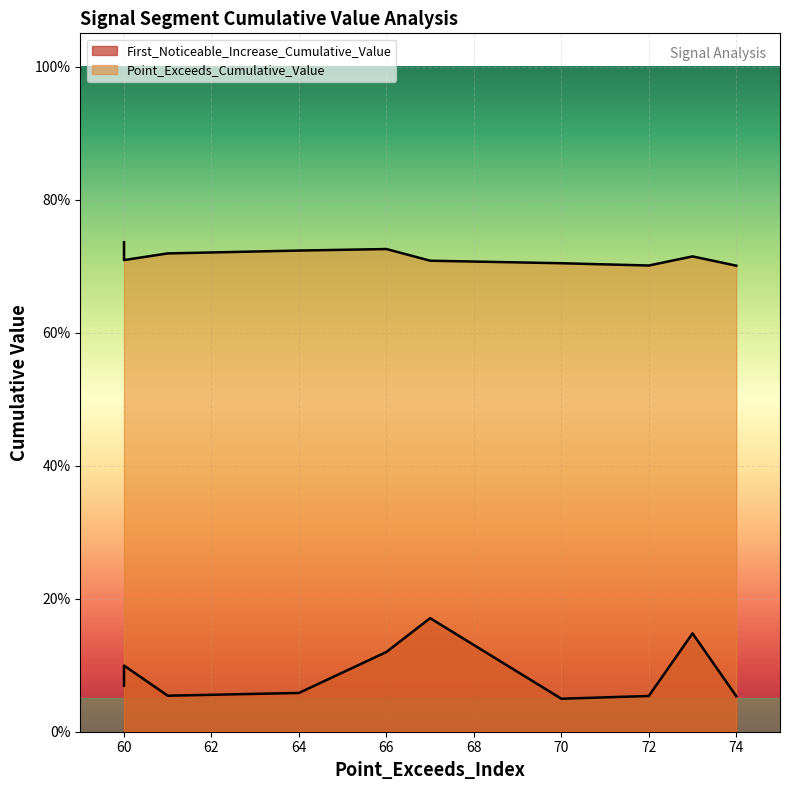

What is the maximum value shown in the chart?

0.7